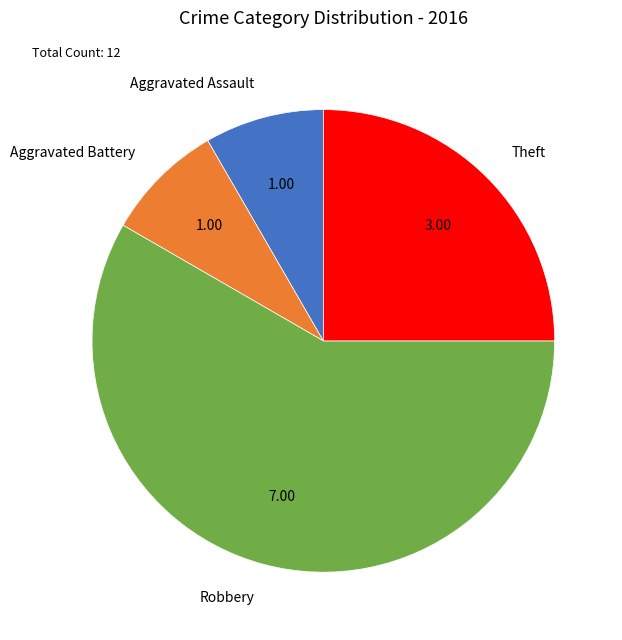

Which has a higher value, Robbery or Aggravated Battery?

Robbery